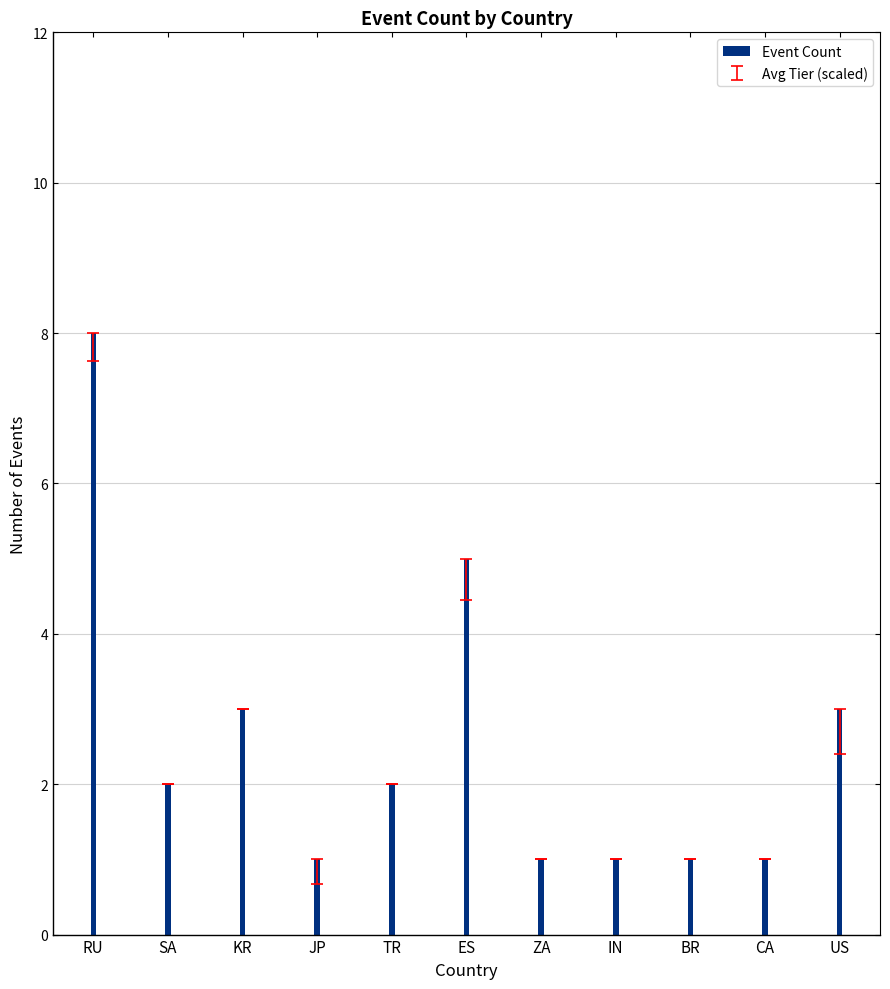

Between CA and KR, which is larger?

KR